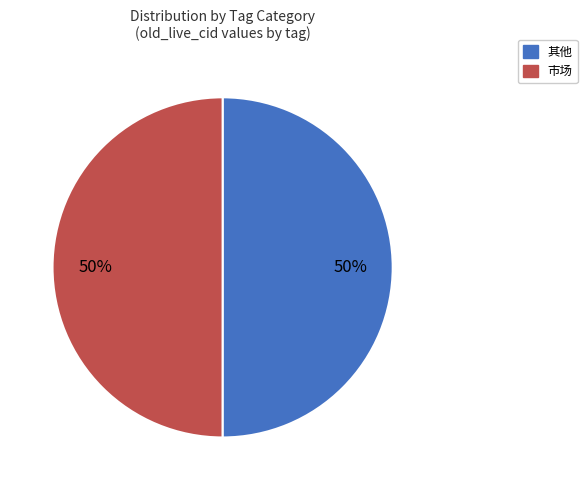

To the nearest percent, what is the combined percentage of 其他 and 市场?

100%